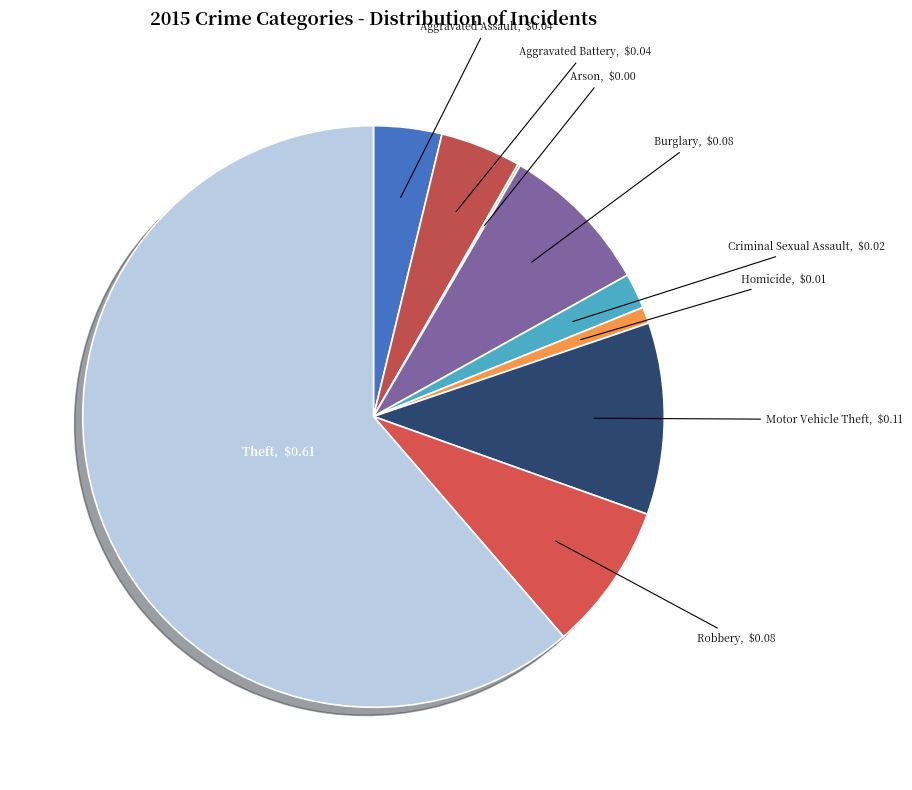

To the nearest percent, what is the average slice percentage?

11%